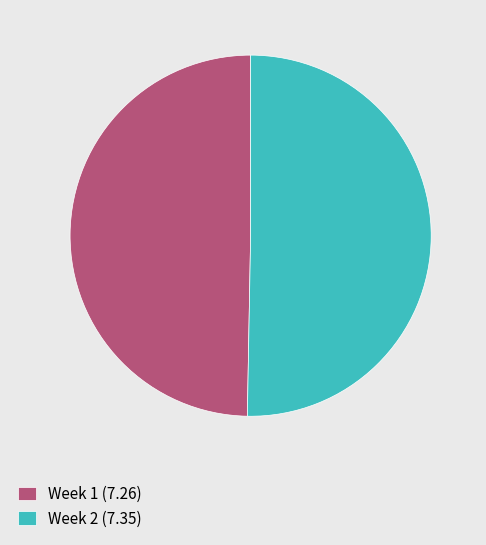

Is the sum of Week 1 (7.26) and Week 2 (7.35) greater than half?

Yes